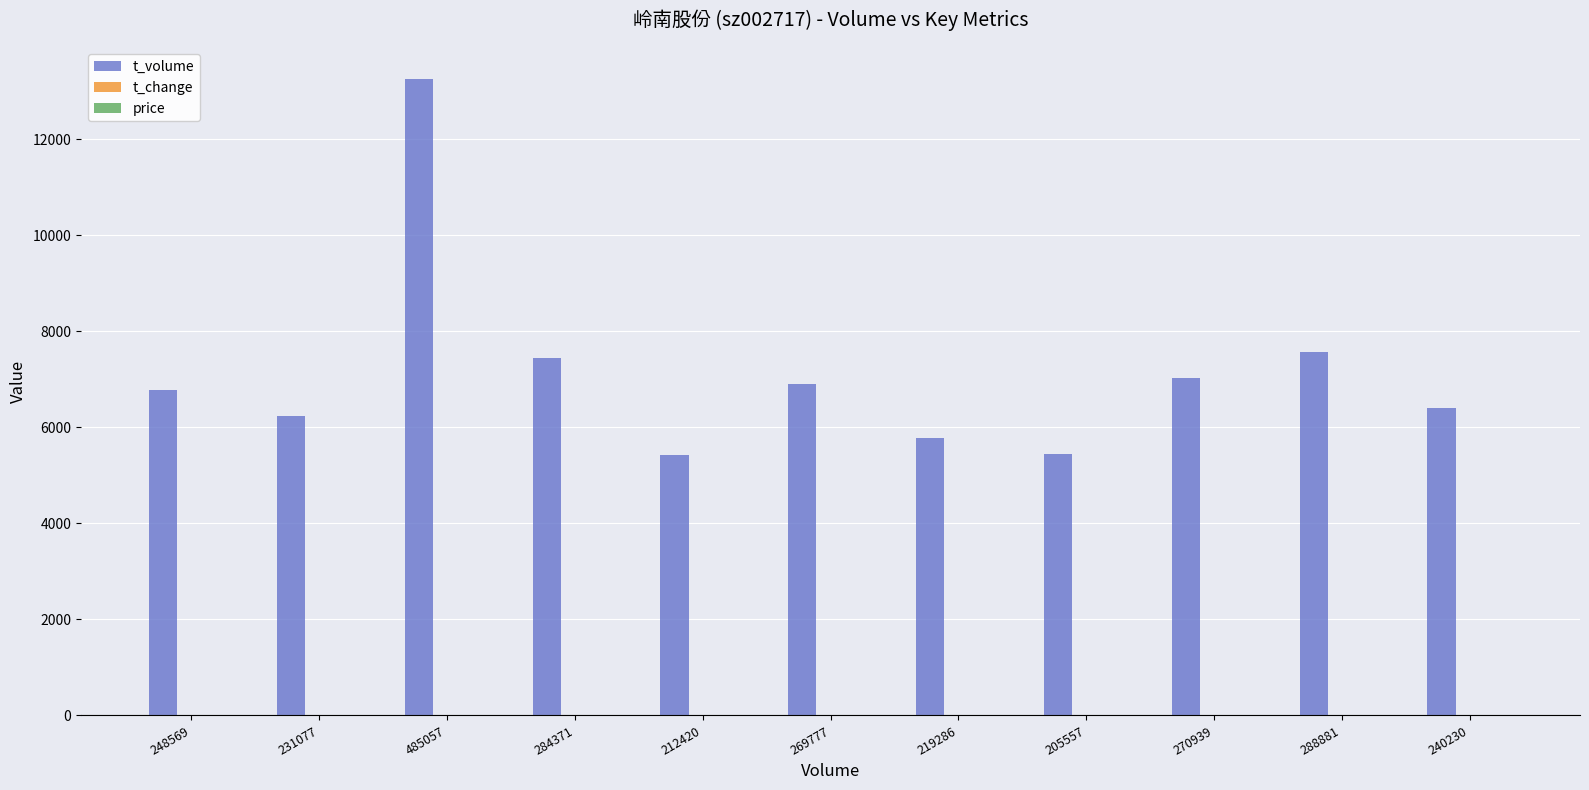

What is the sum of all t_volume values?

78239.0